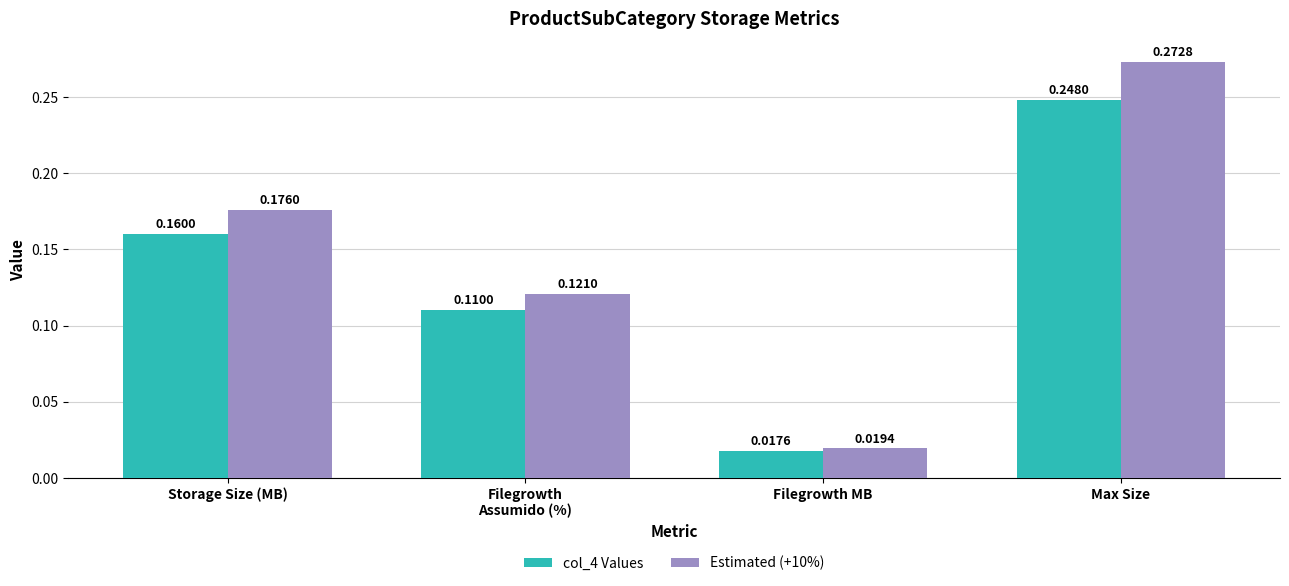

What are all the series names shown in the legend?

col_4 Values, Estimated (+10%)